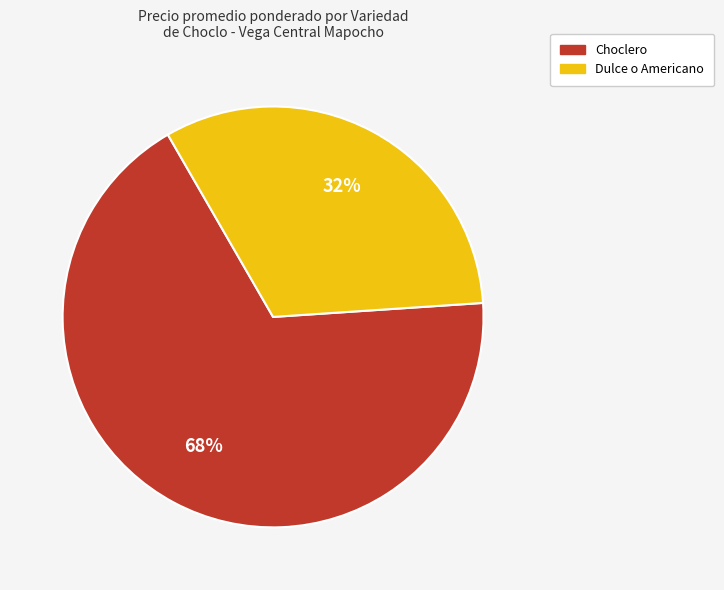

Do Choclero and Dulce o Americano together represent more than half of the pie?

Yes